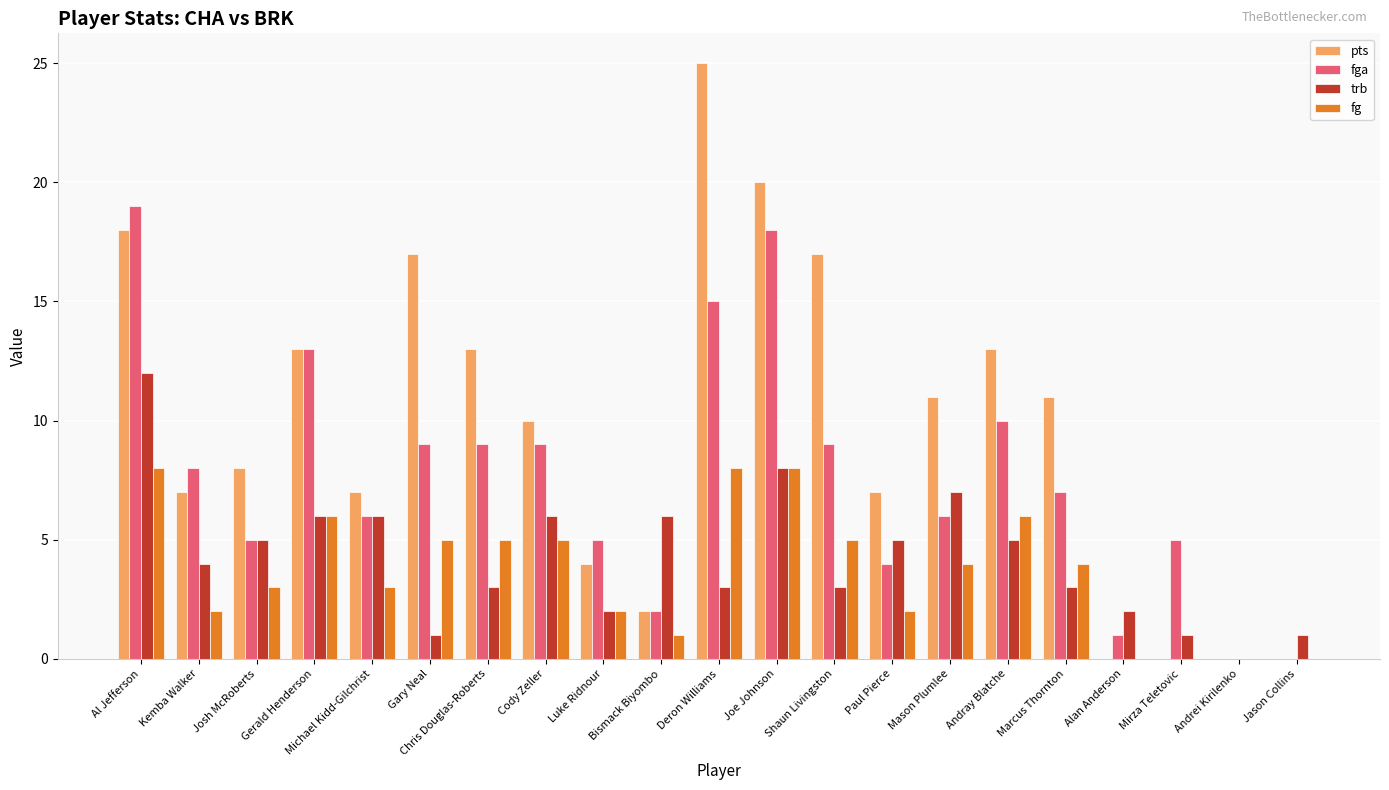

Is it true that fg equals 2 at Mason Plumlee?

False